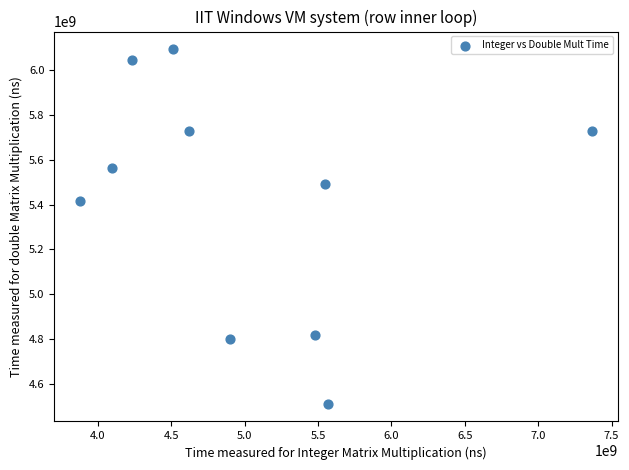

What Y value in the scatter plot is closest to 5302649750?

5418030900